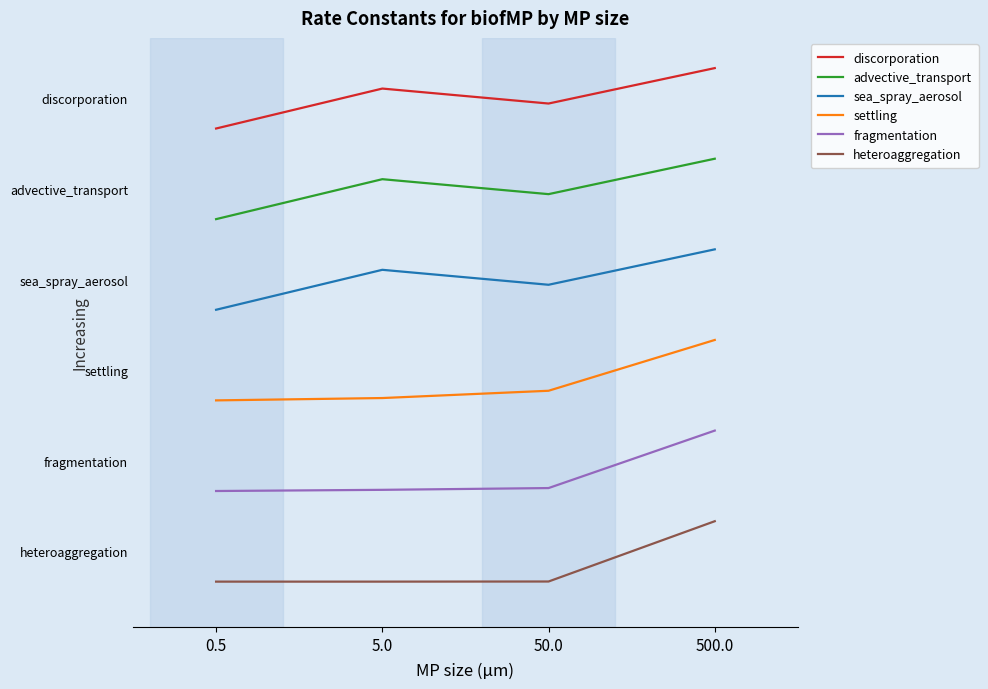

Does the chart display data point markers on the line(s)?

No